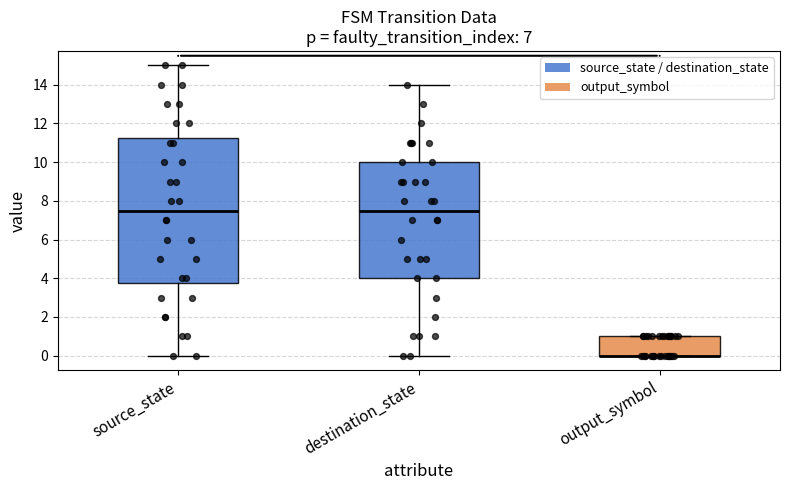

Which box is the tallest, from its lower edge to its upper edge?

source_state